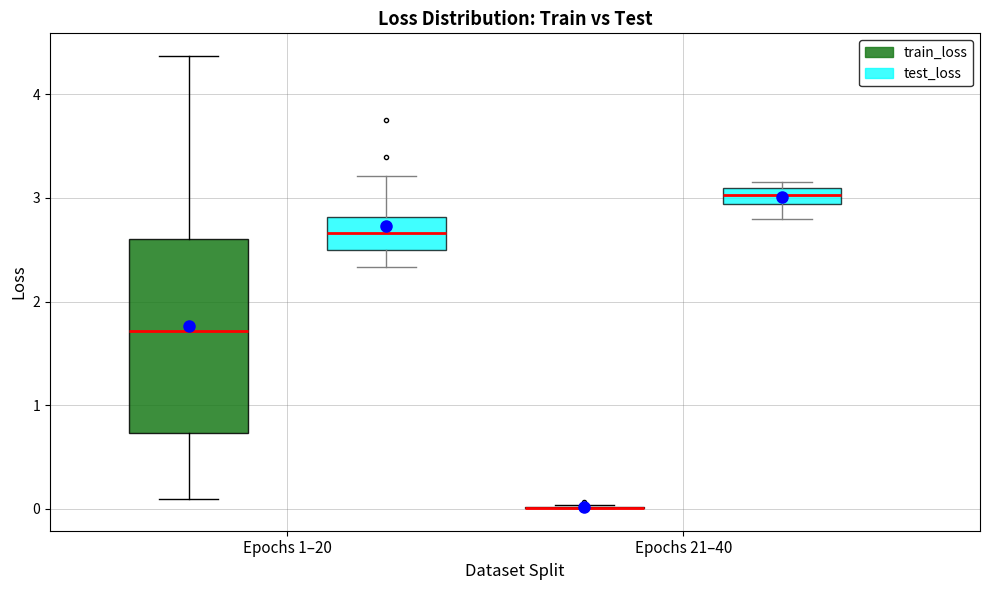

Where does the median line of the box for Epochs 1–20 (train_loss) sit on the y-axis? The values are not printed on the chart, so give them approximately, as read against the axis.

1.7